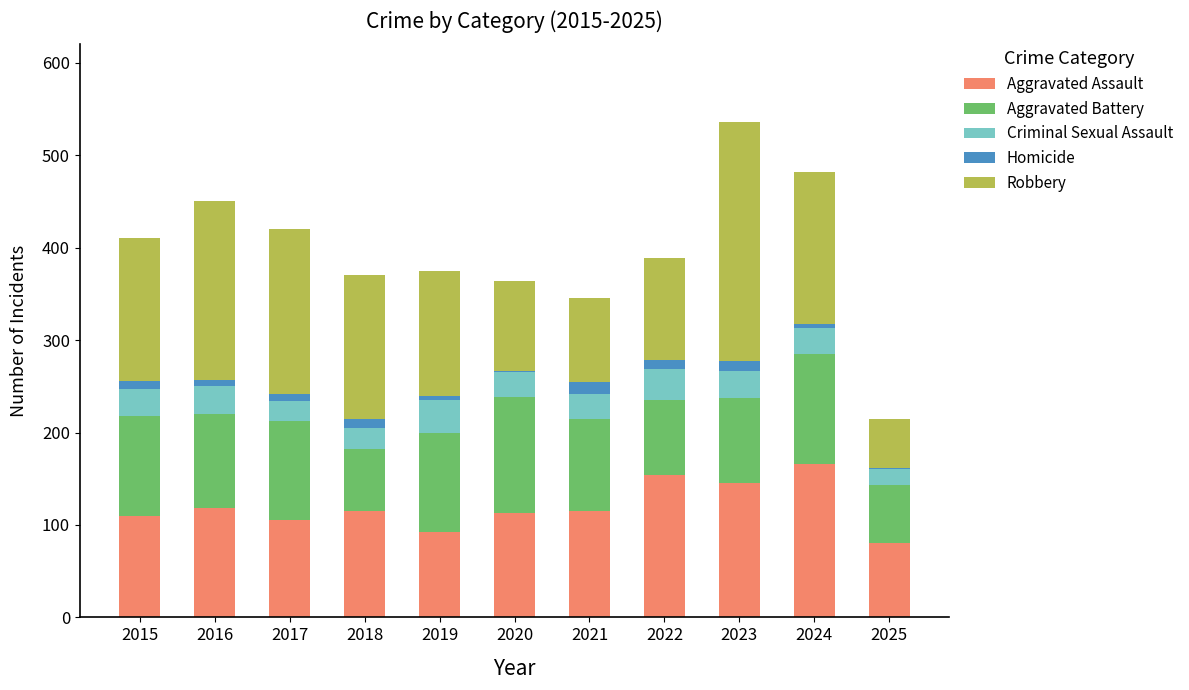

What is the maximum value for Aggravated Assault?

166